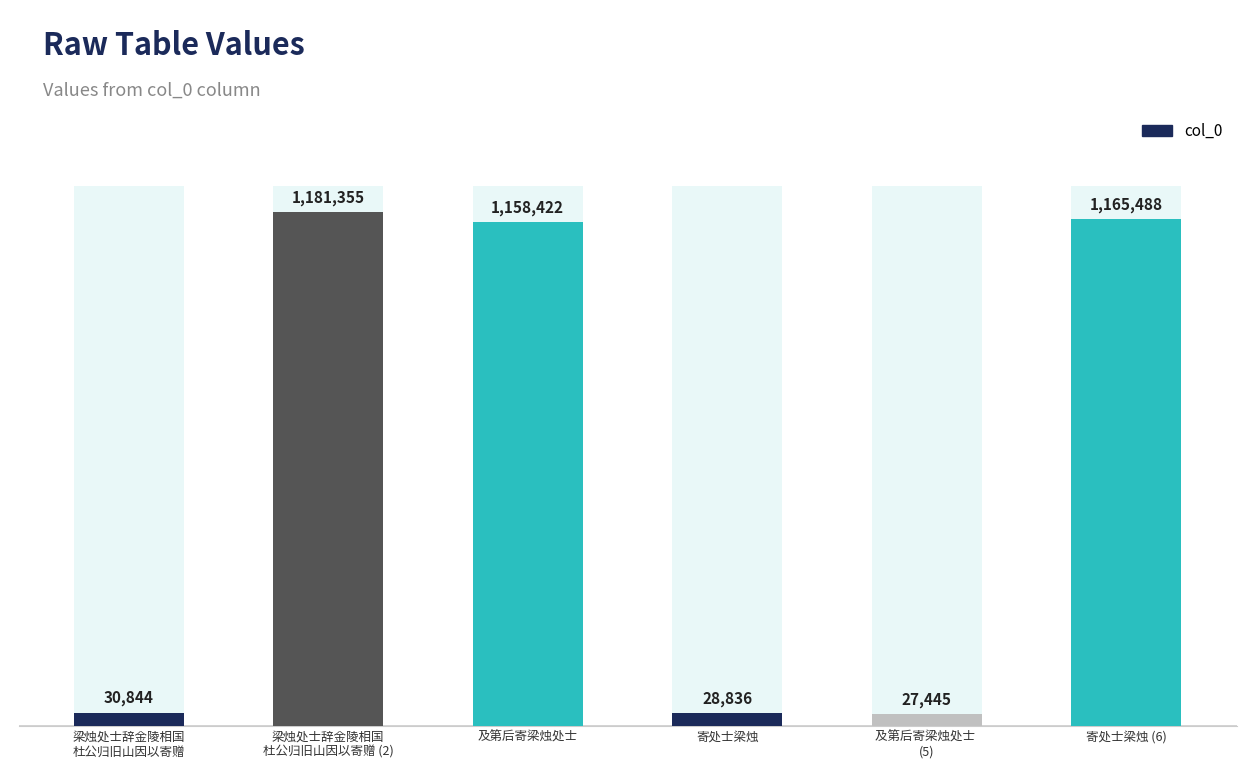

What value does the data have at 及第后寄梁烛处士 
(5)?

27445